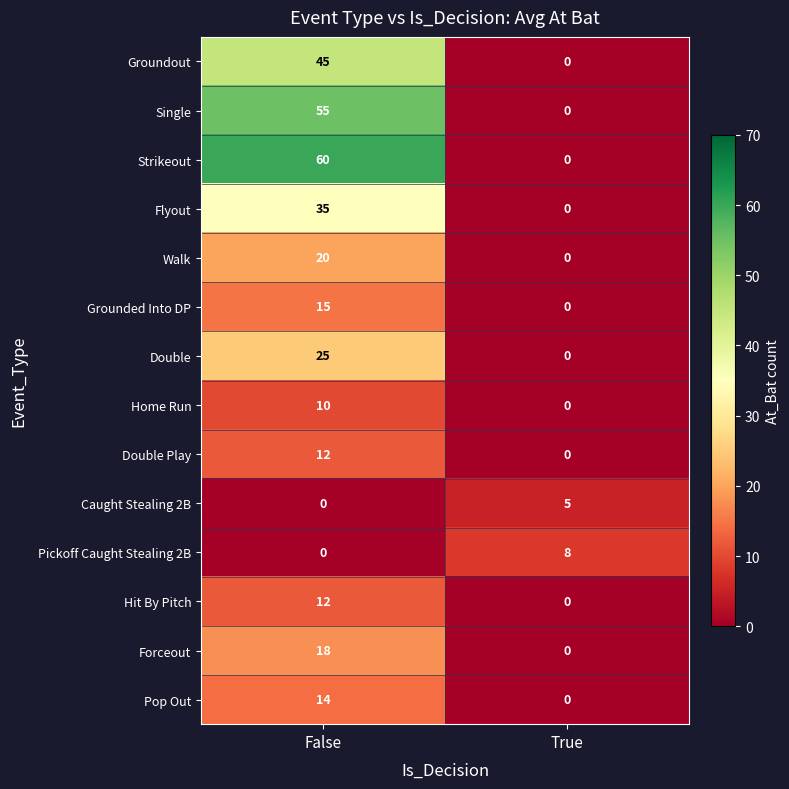

What is the sum of the Forceout values at True and False?

18